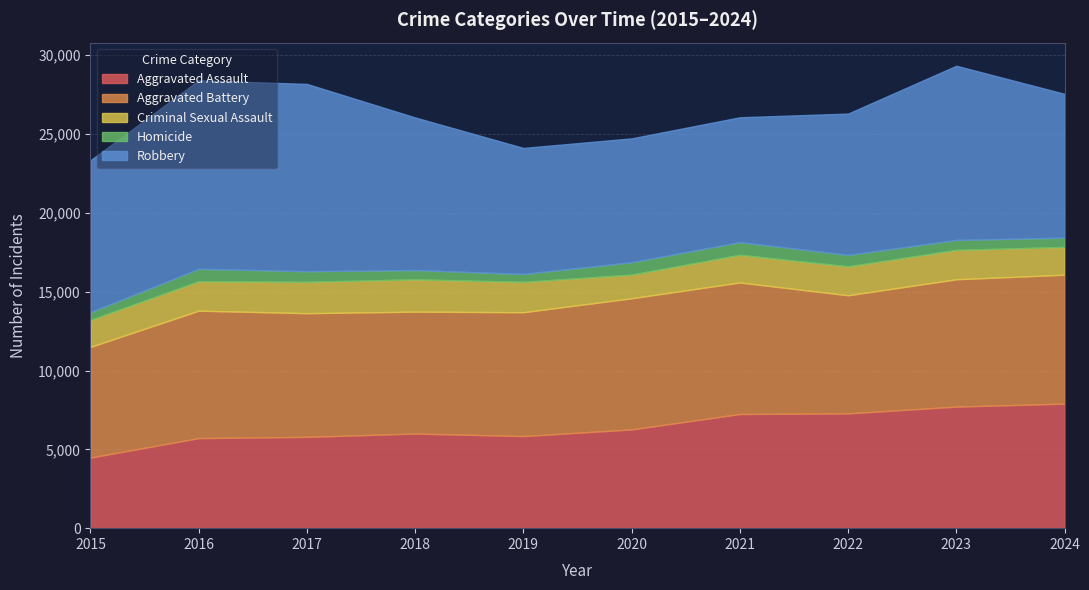

Rank the categories by Aggravated Assault value from lowest to highest.

2015, 2016, 2017, 2019, 2018, 2020, 2021, 2022, 2023, 2024